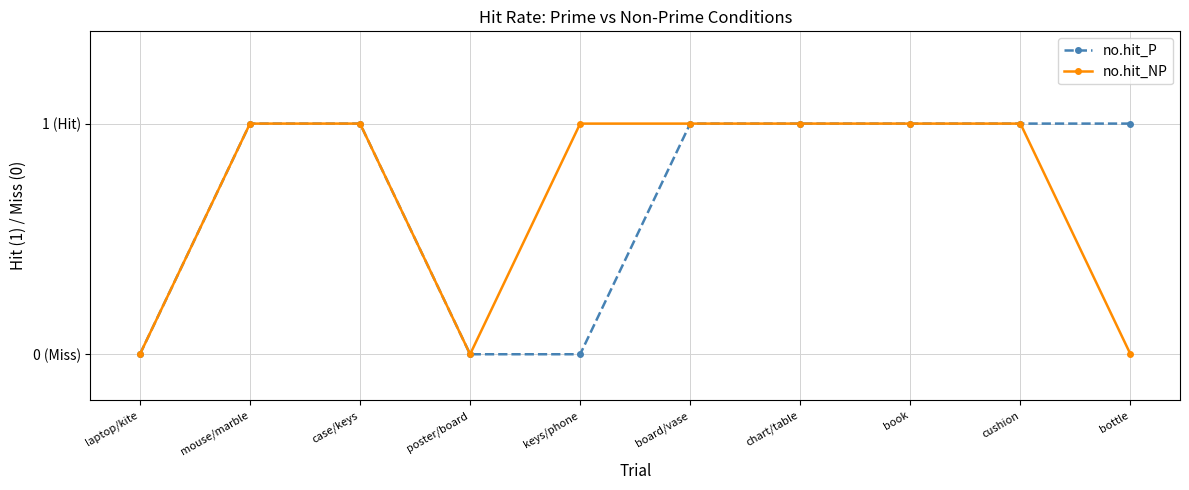

Does the chart have visible grid lines?

Yes